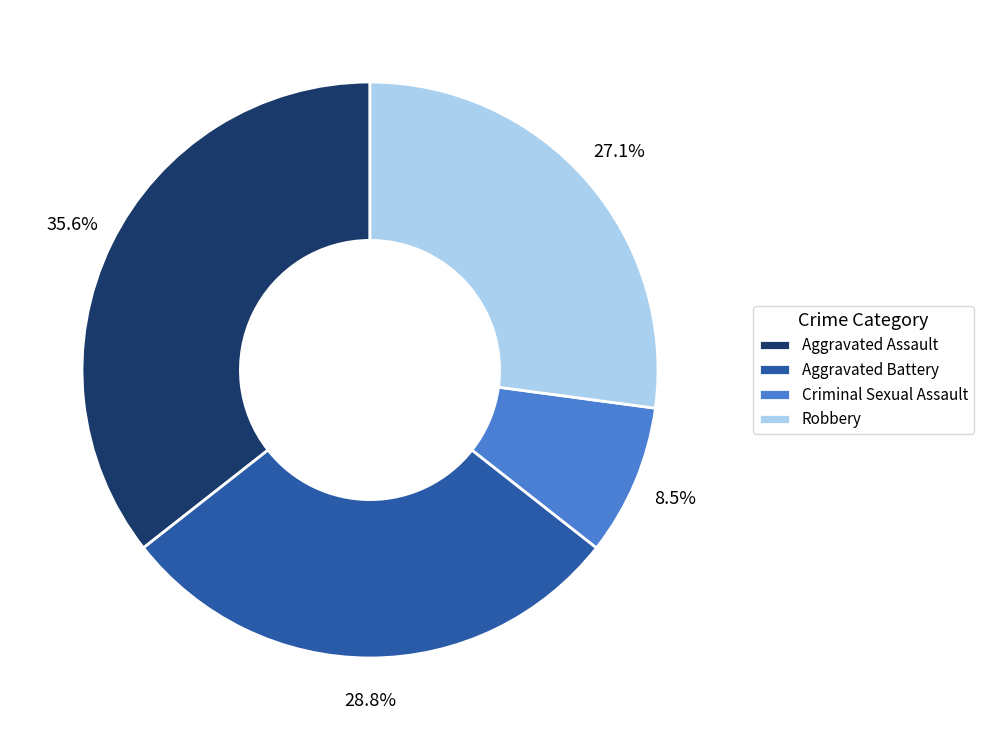

Rank the categories by value from highest to lowest.

Aggravated Assault, Aggravated Battery, Robbery, Criminal Sexual Assault